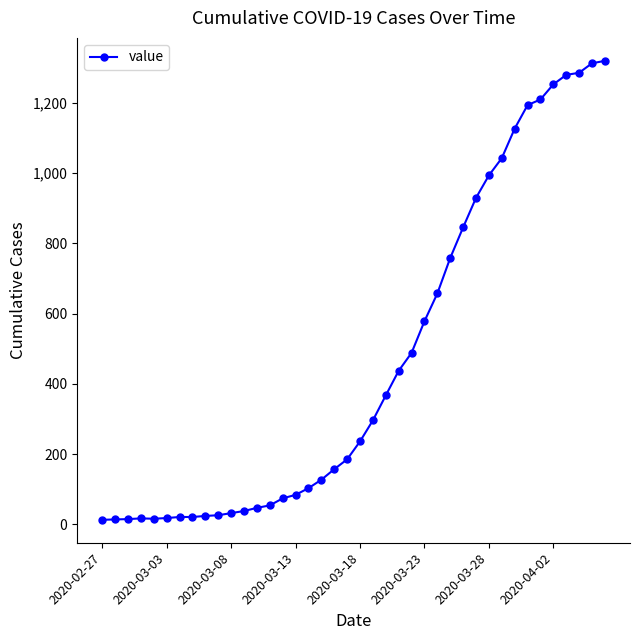

What is the average value?

467